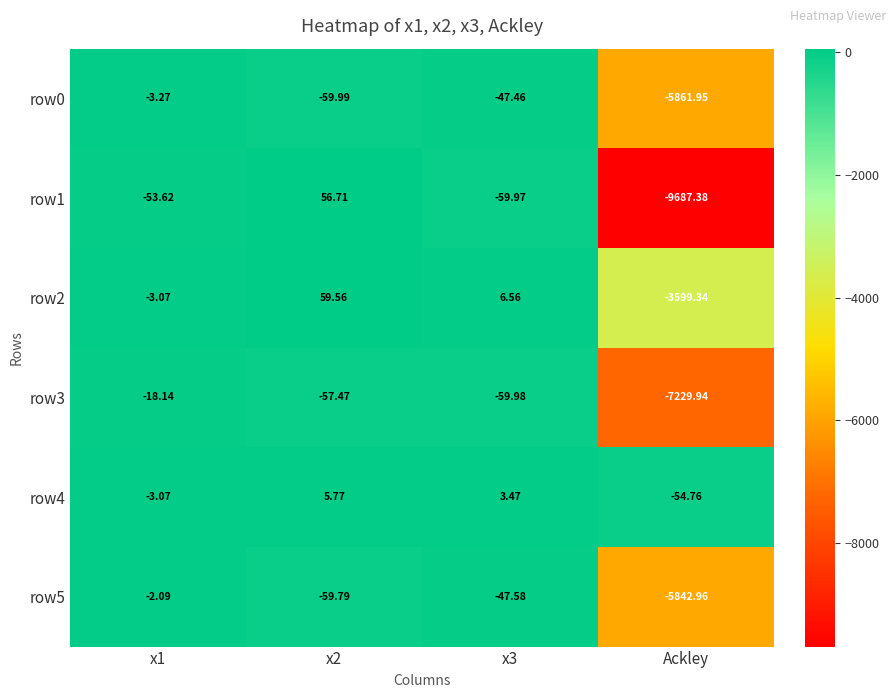

At which category does the chart reach its minimum across all series?

Ackley